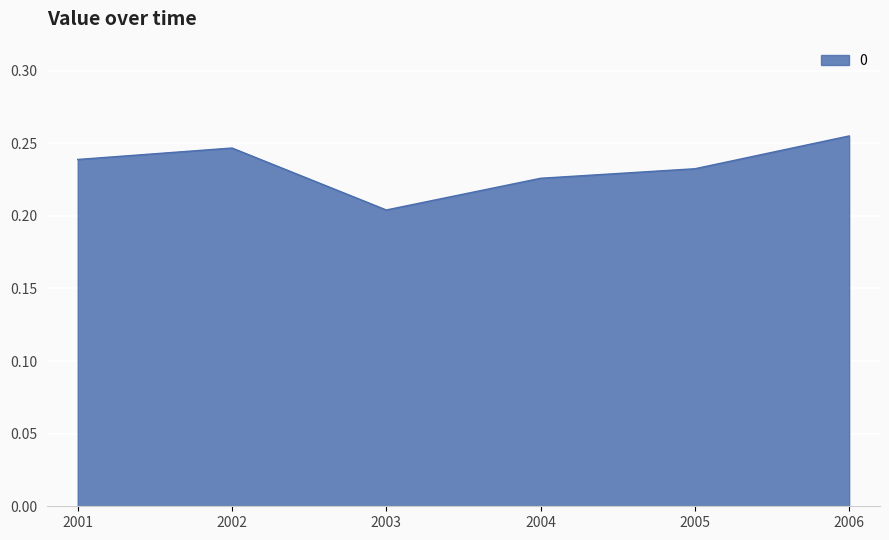

What is the sum of all values?

1.4